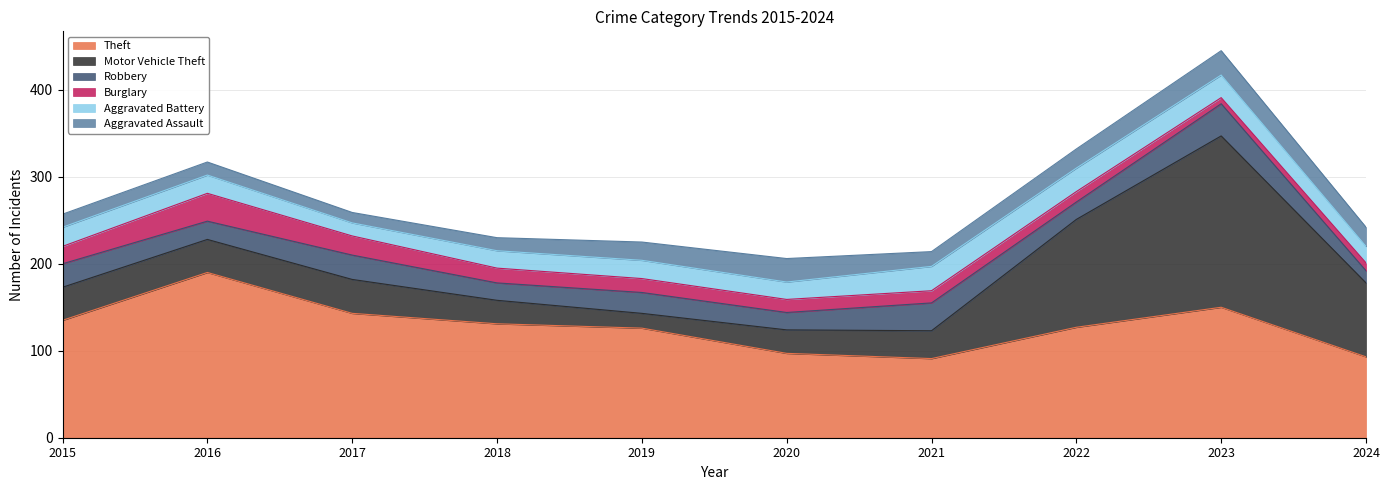

How many series are shown in this chart?

6